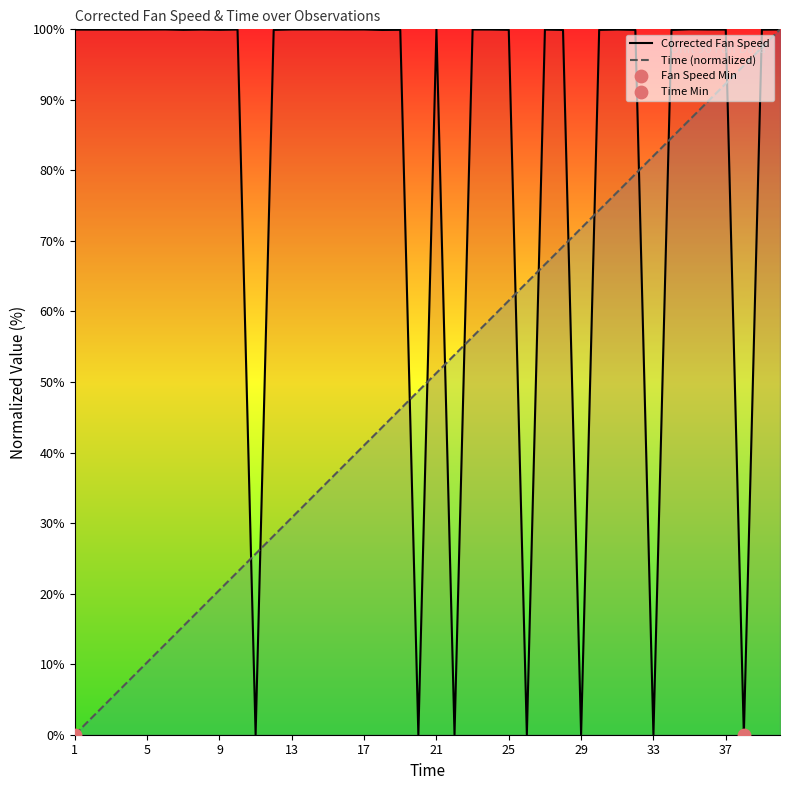

Which series has the largest total across all categories?

Corrected Fan Speed